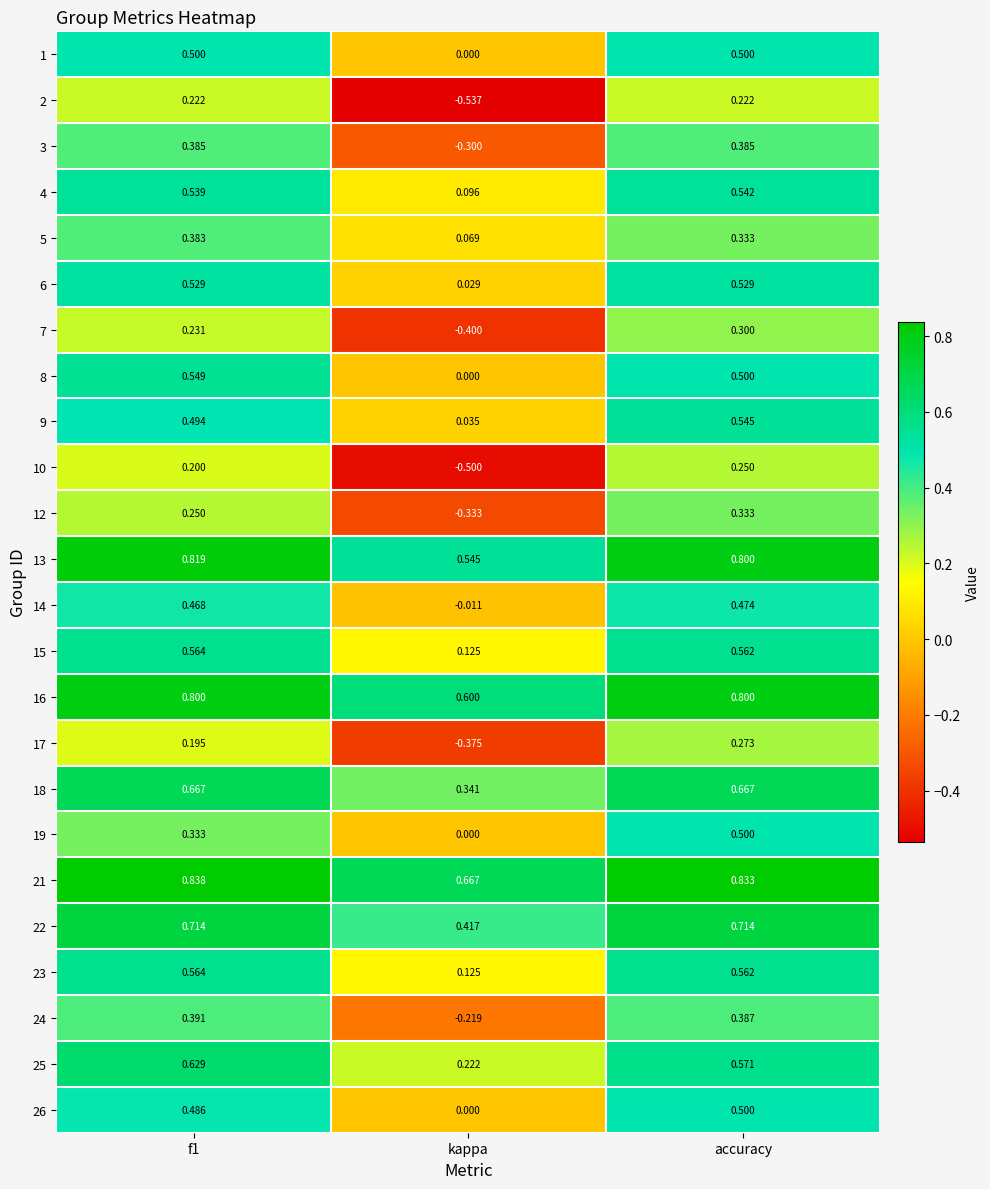

Which category has the lowest value in the 18 series?

kappa